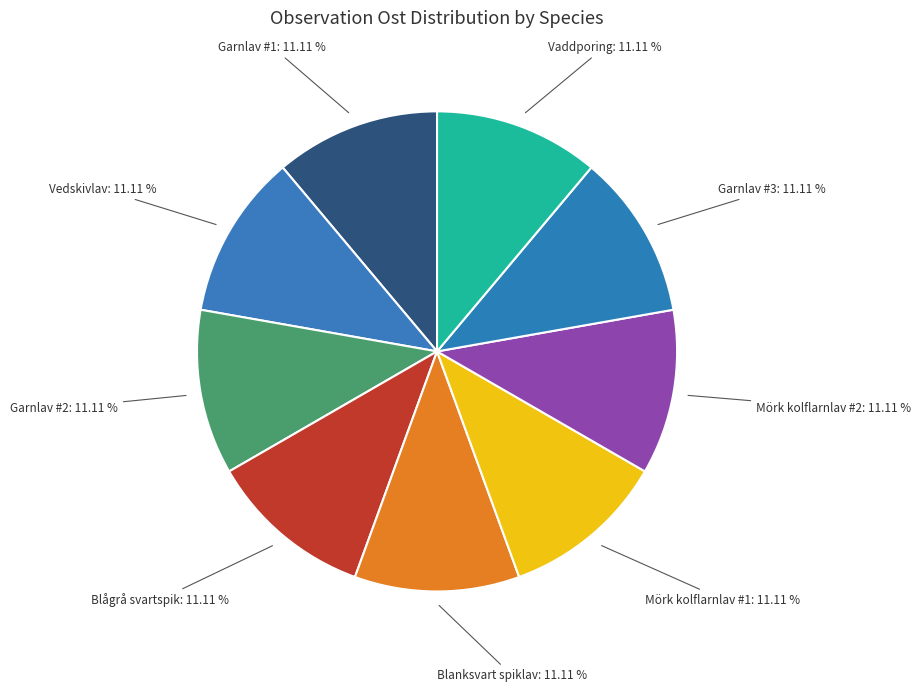

Do Vedskivlav and Blanksvart spiklav together represent more than half of the pie?

No